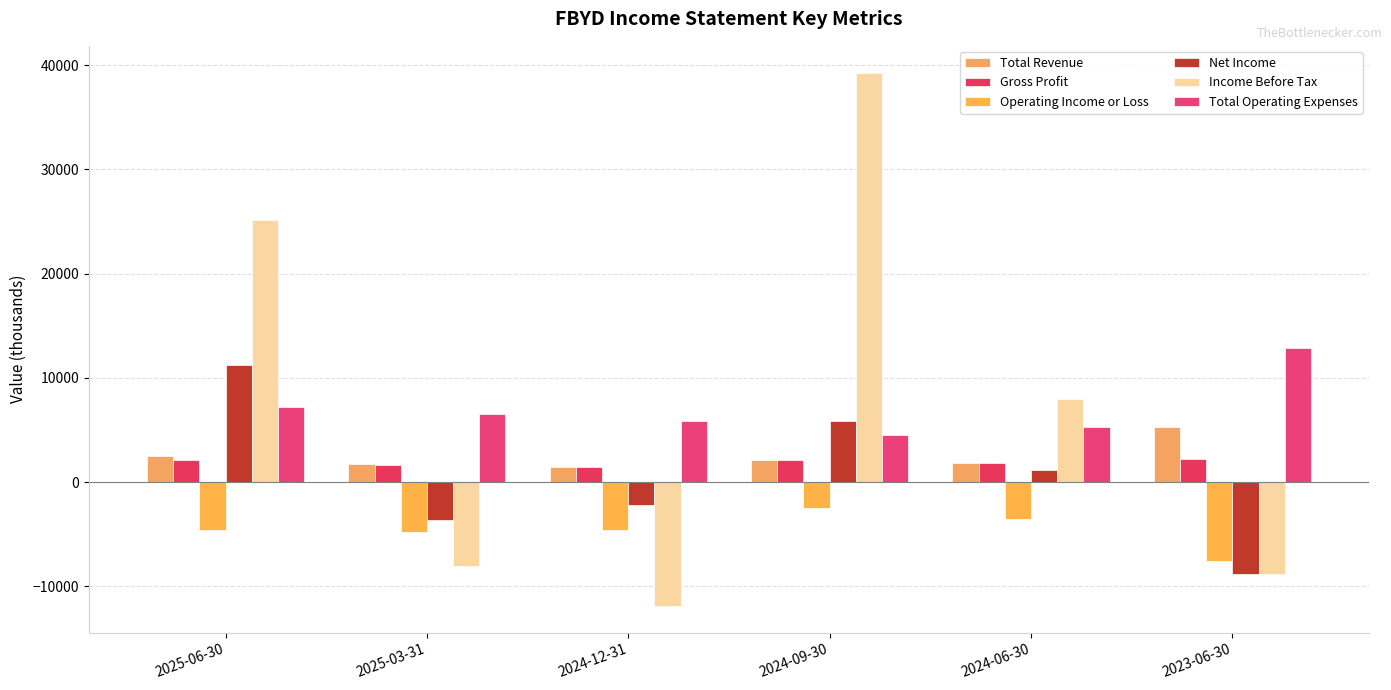

Which series has the largest total across all categories?

Income Before Tax